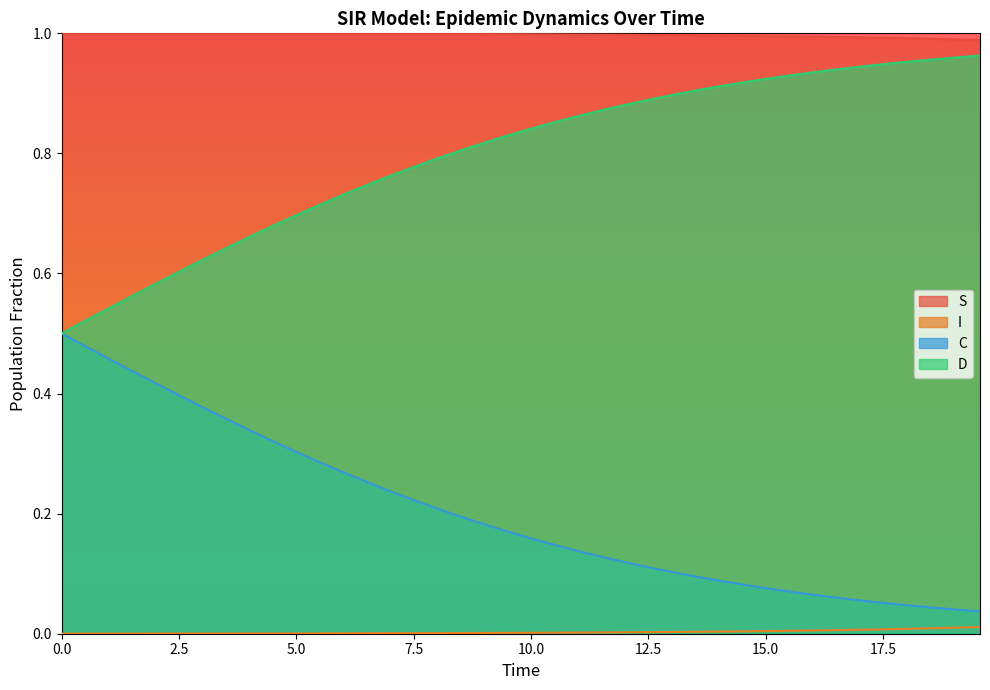

Which series has the largest total across all categories?

S